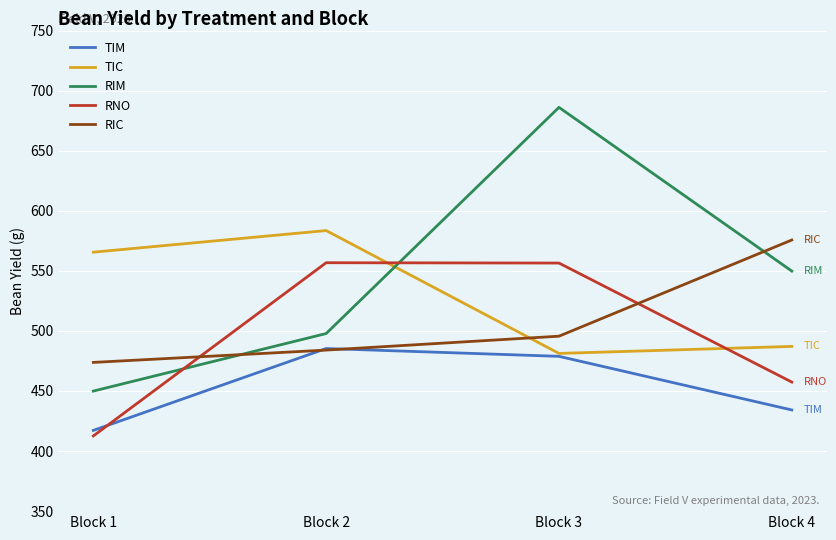

Between which two adjacent categories do RIC and TIC first intersect?

Block 2 and Block 3